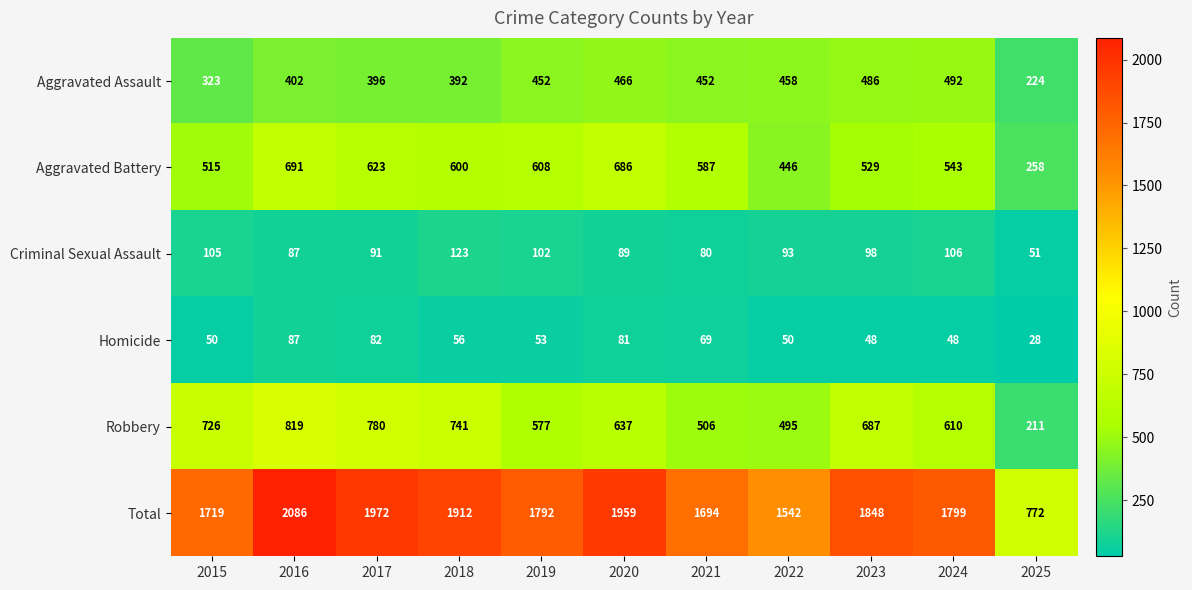

What is the approximate value of Criminal Sexual Assault at 2021, to the nearest 5?

80